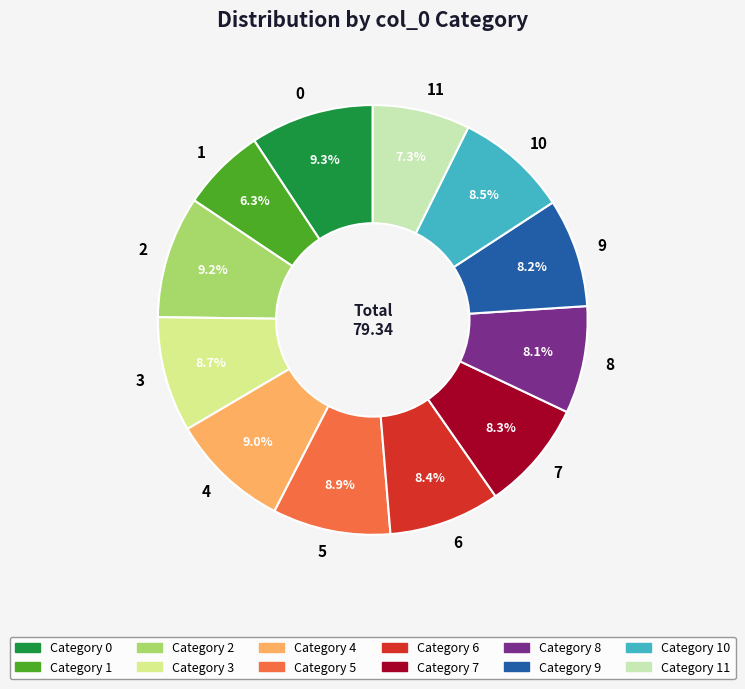

Between 8 and 4, which is larger?

4